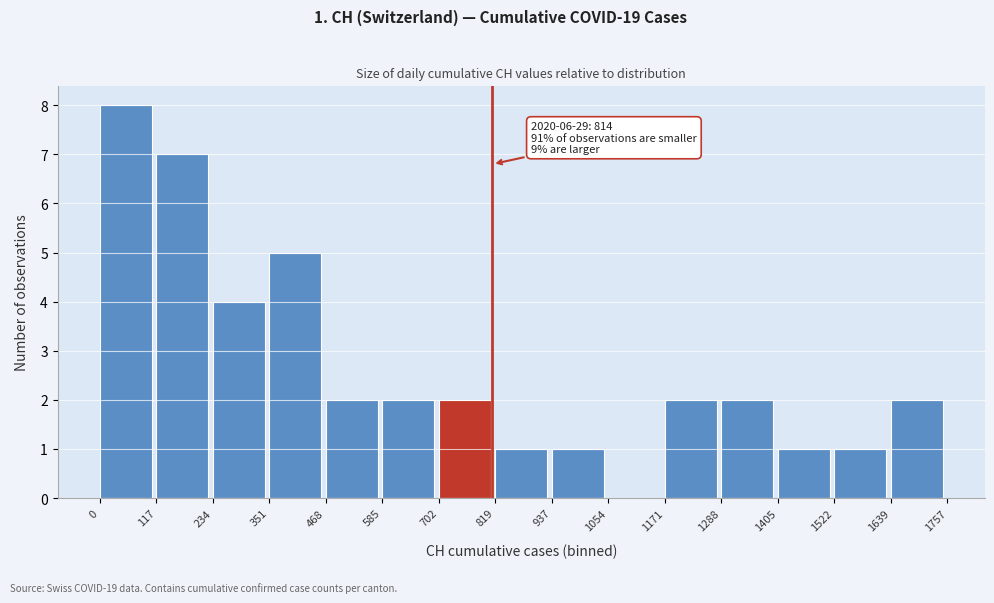

Which range on the x-axis has the tallest bar?

0 to 117